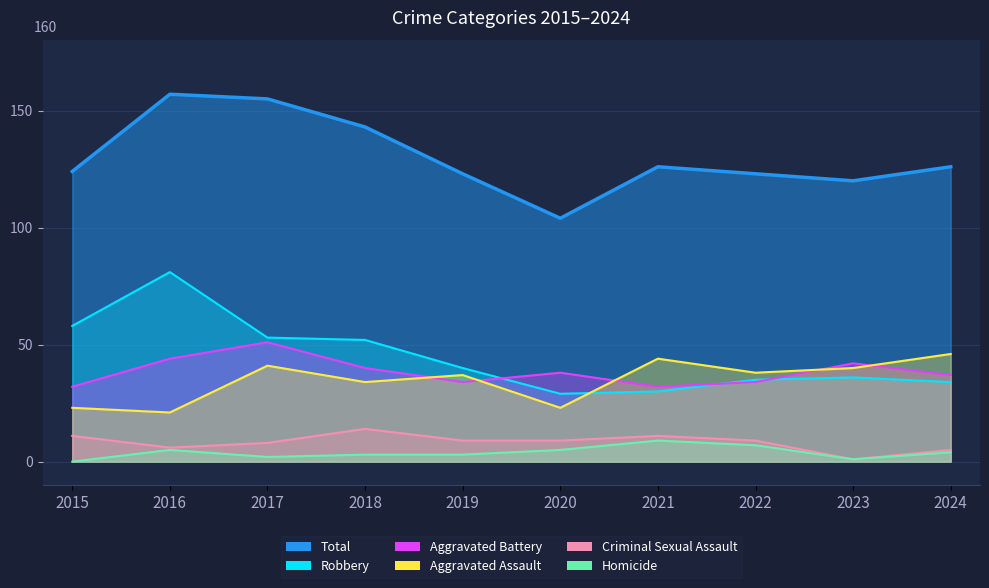

Where does the Criminal Sexual Assault series first go above 9?

2015